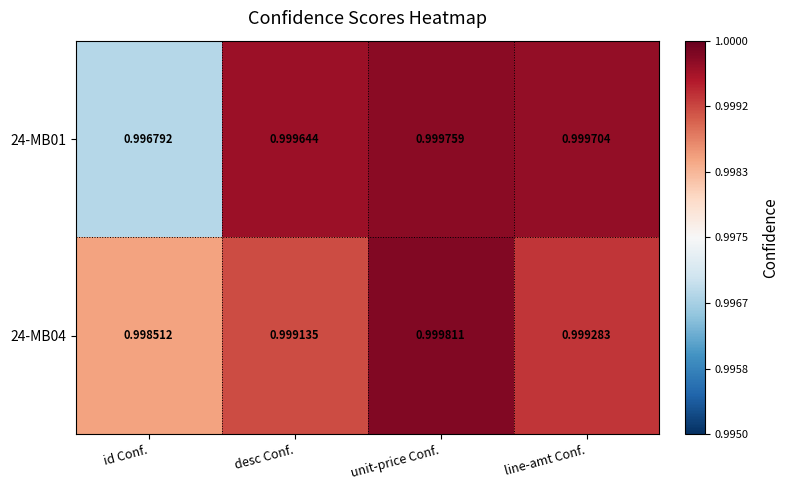

At which label does 24-MB04 reach its minimum?

id Conf.